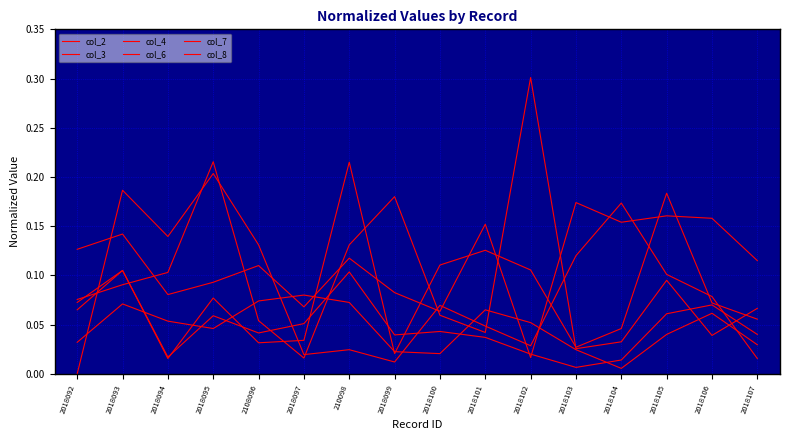

Does the chart display data point markers on the line(s)?

No